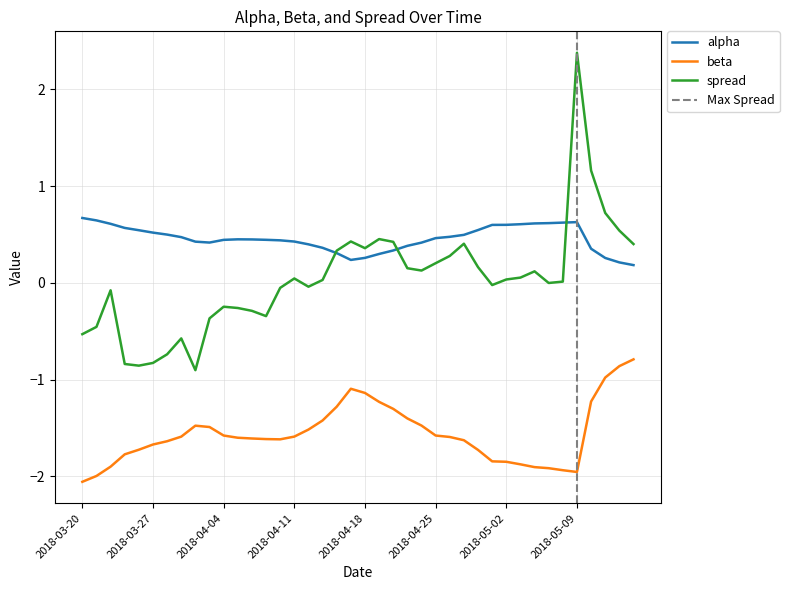

True or false: beta and alpha intersect in this chart.

False